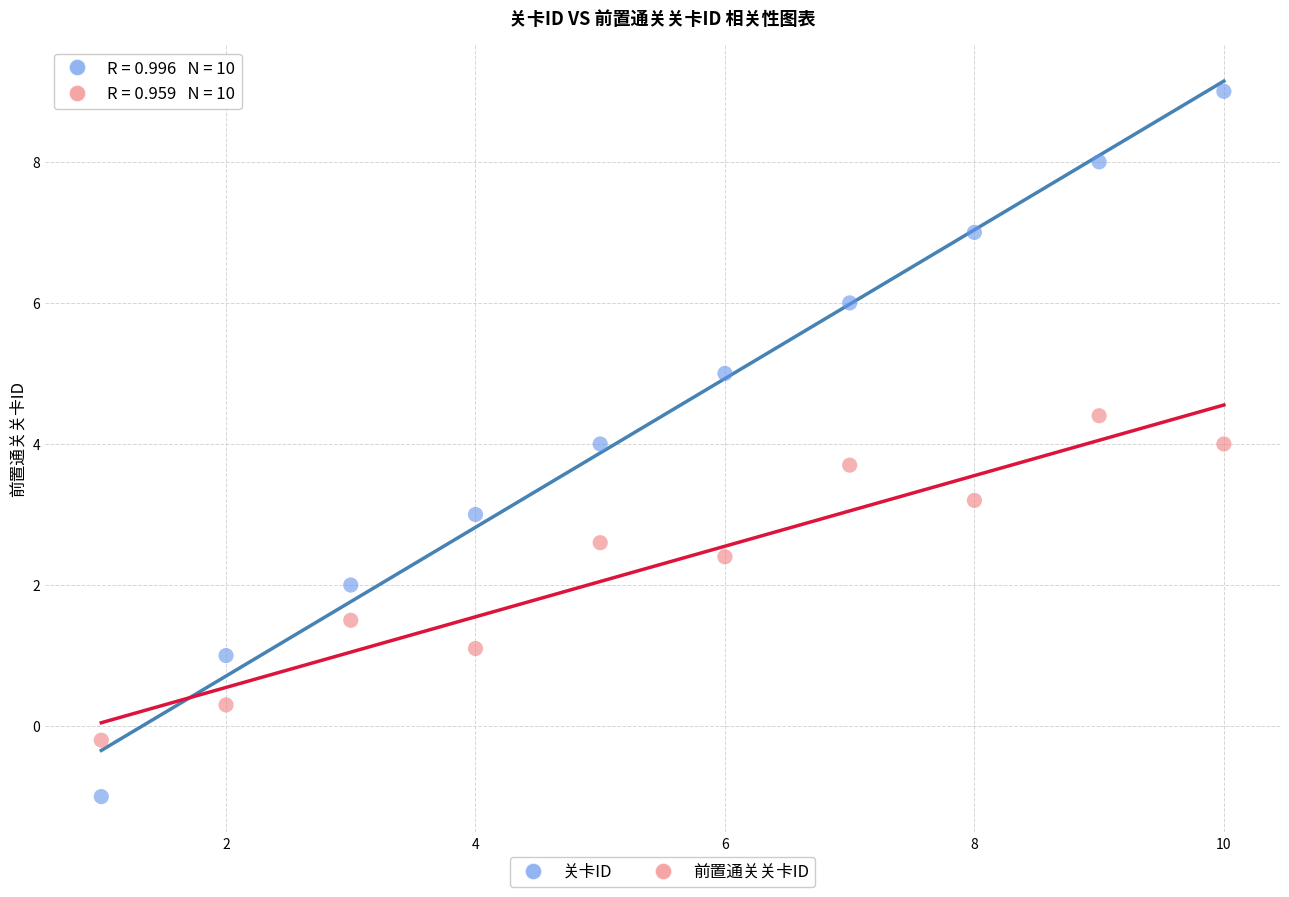

Across all data points, what is the range of Y values (max minus min)?

10.0